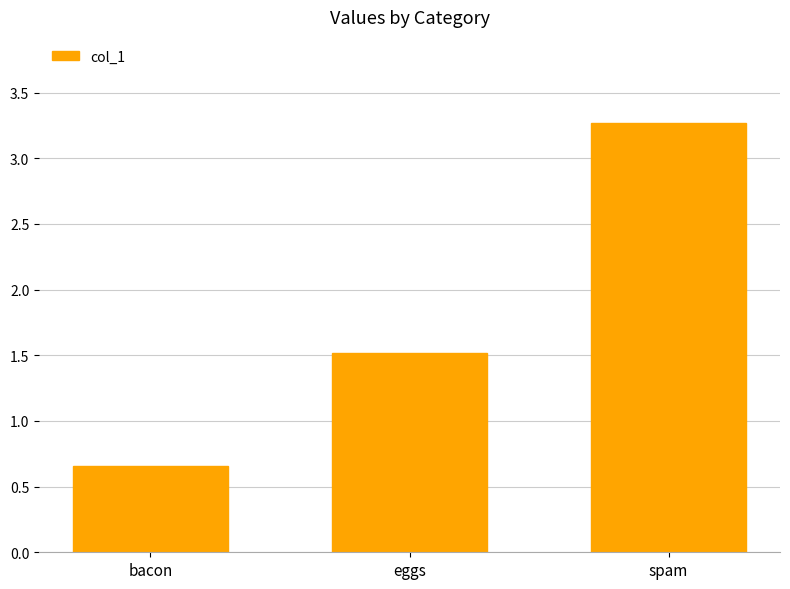

What is the difference between the maximum and minimum values?

2.6